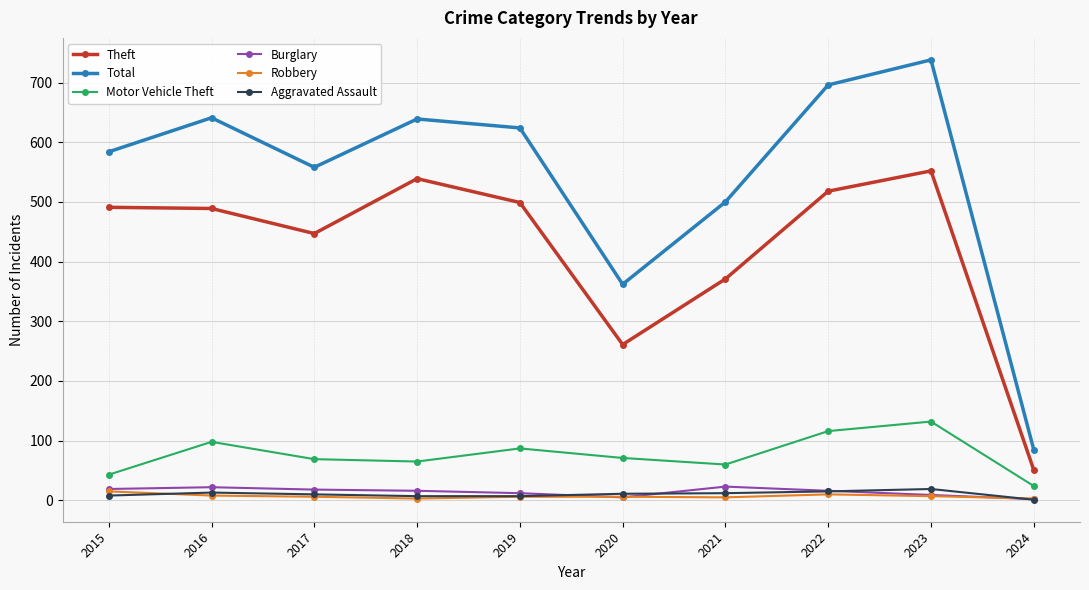

At how many categories does at least one series exceed 40?

10